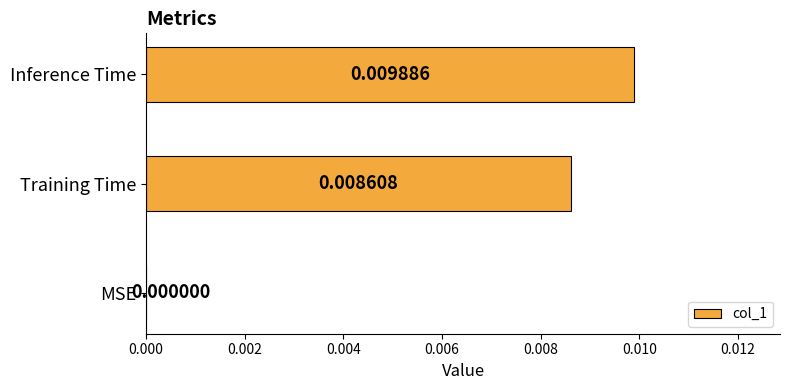

Which label corresponds to the largest value in the chart?

Inference Time